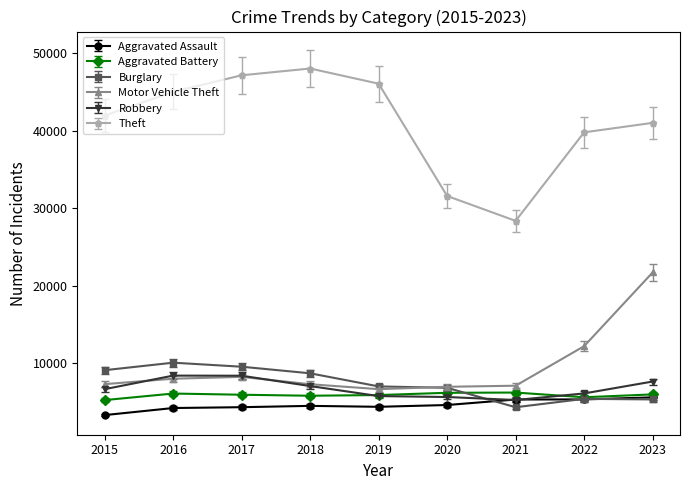

Does the chart have visible grid lines?

No